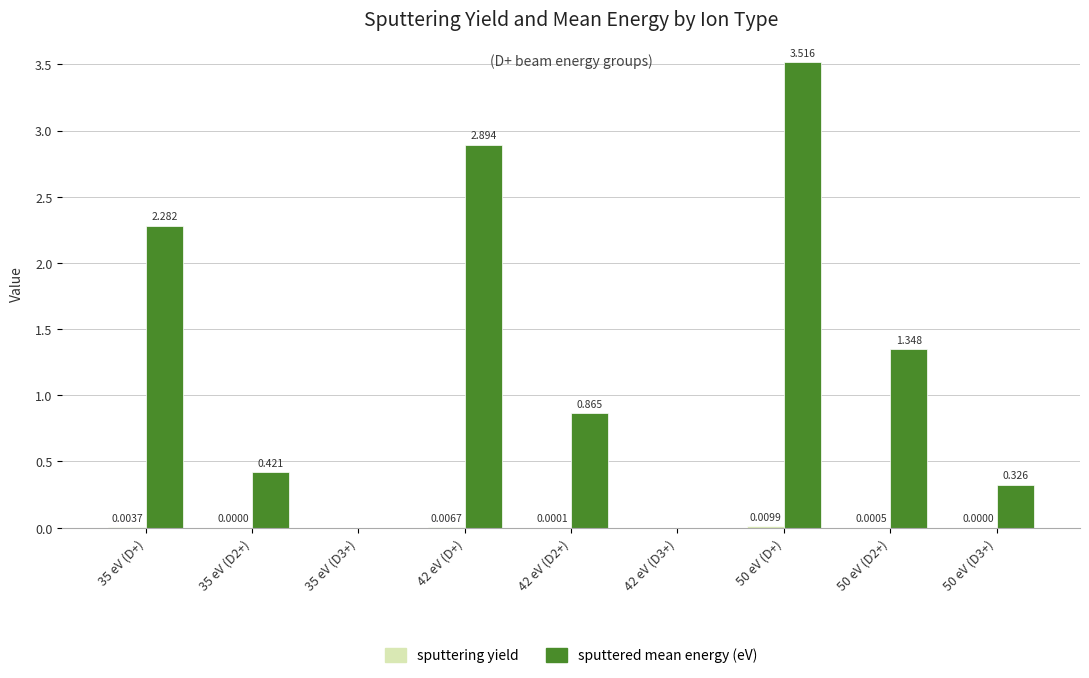

Between 42 eV (D2+) and 42 eV (D3+), which series saw the biggest shift?

sputtered mean energy (eV)